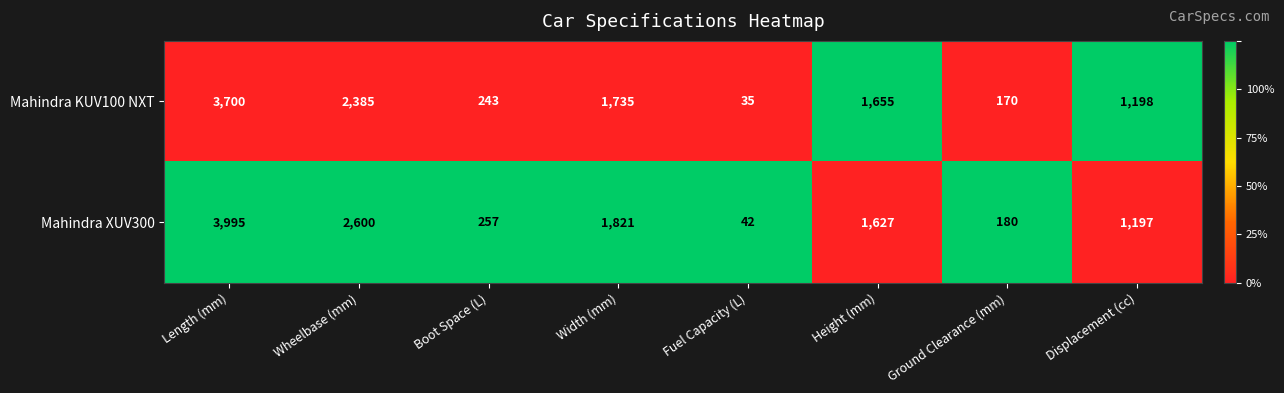

Is it true that Mahindra KUV100 NXT equals 1655 at Height (mm)?

True